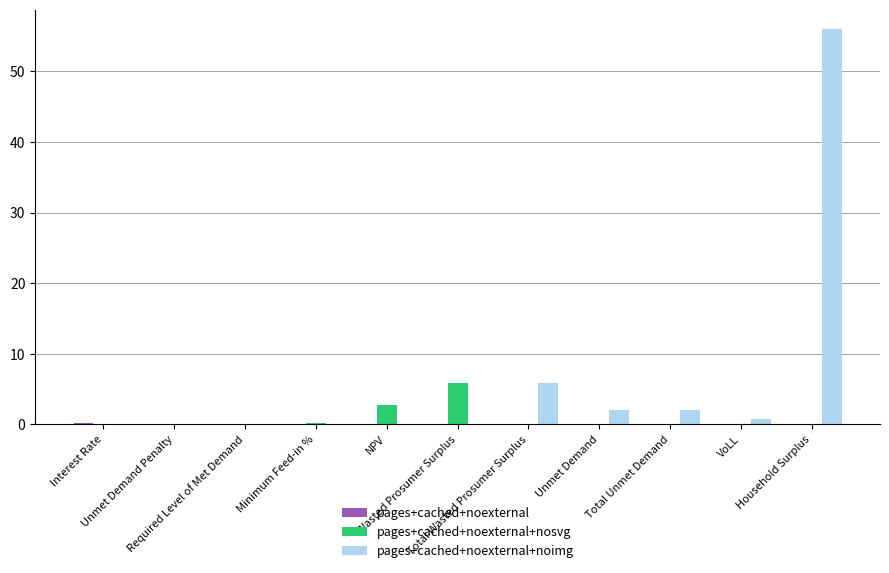

How many groups of bars are there?

11